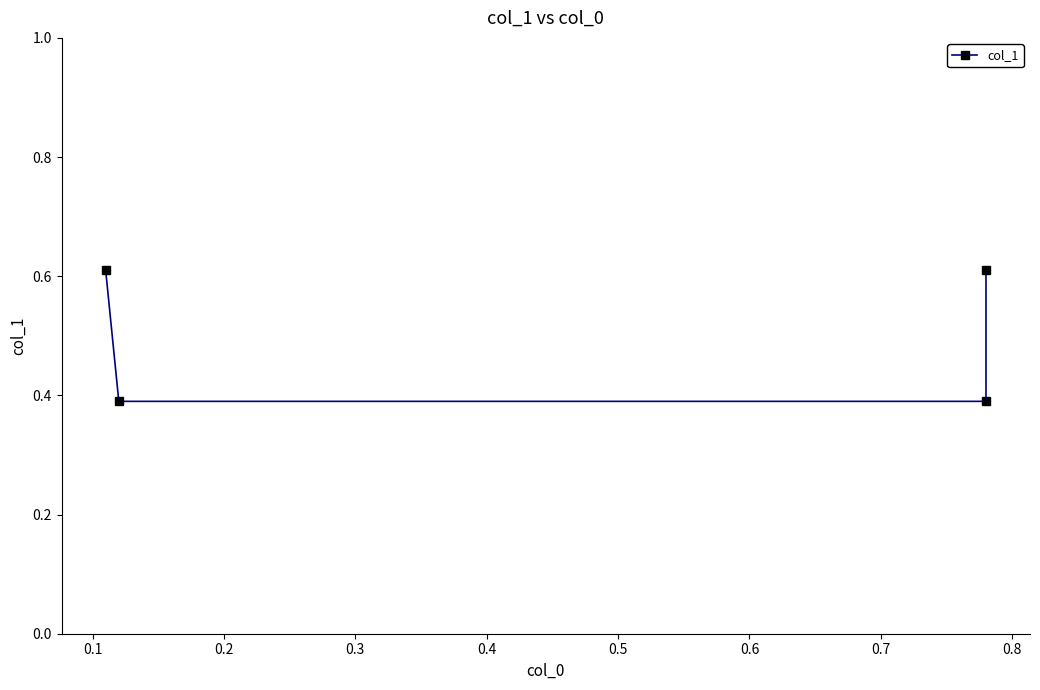

Reading right to left, transcribe all the data shown in this chart.

0.6	0.4	0.4	0.6